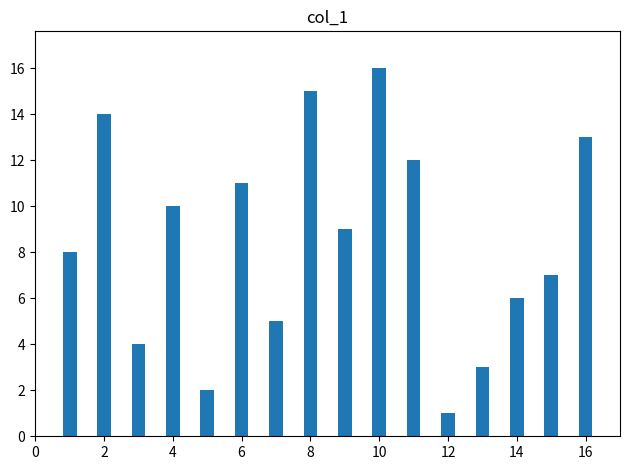

What is the difference between the maximum and minimum values?

15